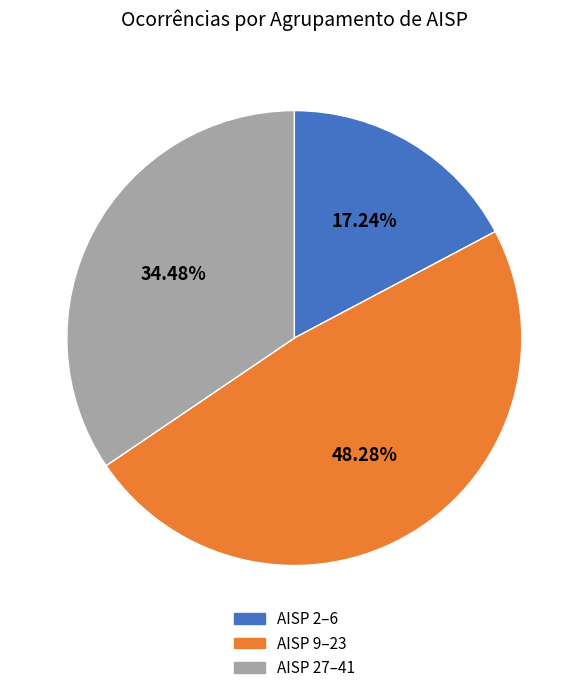

Does AISP 2–6 represent more than half of the total?

No